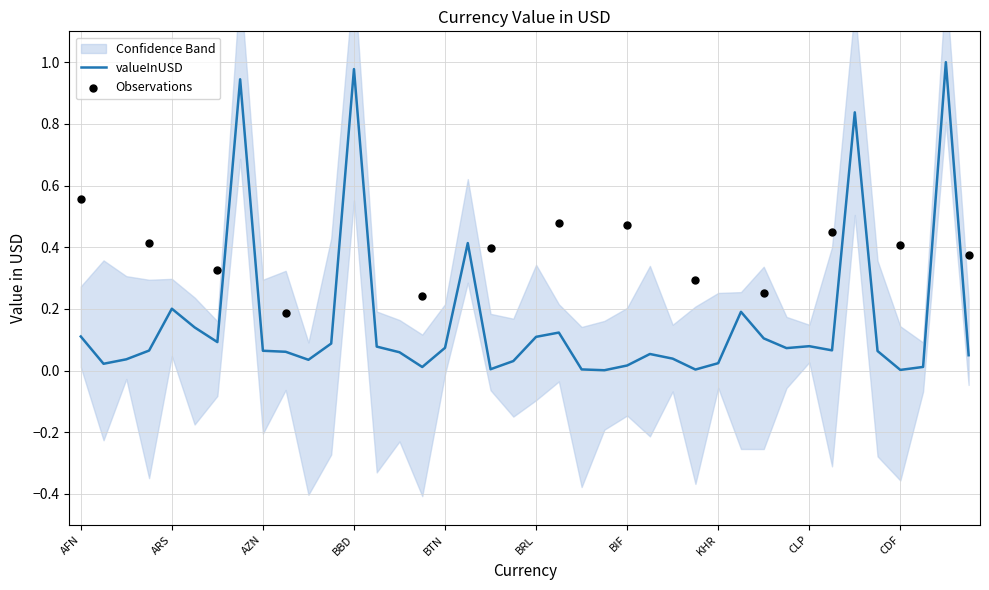

Which has a higher value, XPF or HRK?

HRK